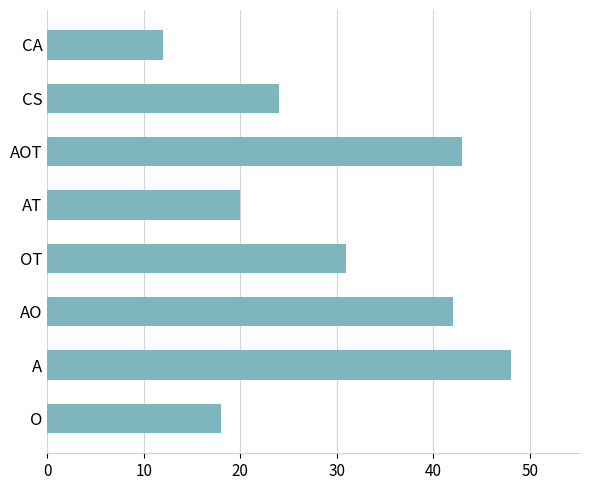

Reading bottom to top, transcribe all the data shown in this chart.

18	48	42	31	20	43	24	12